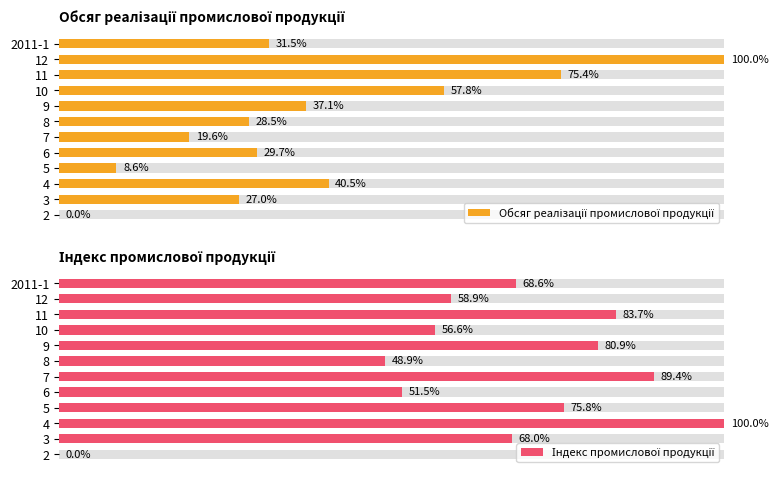

Rank the series by their average value, from lowest to highest.

Обсяг реалізації промислової продукції, Індекс промислової продукції